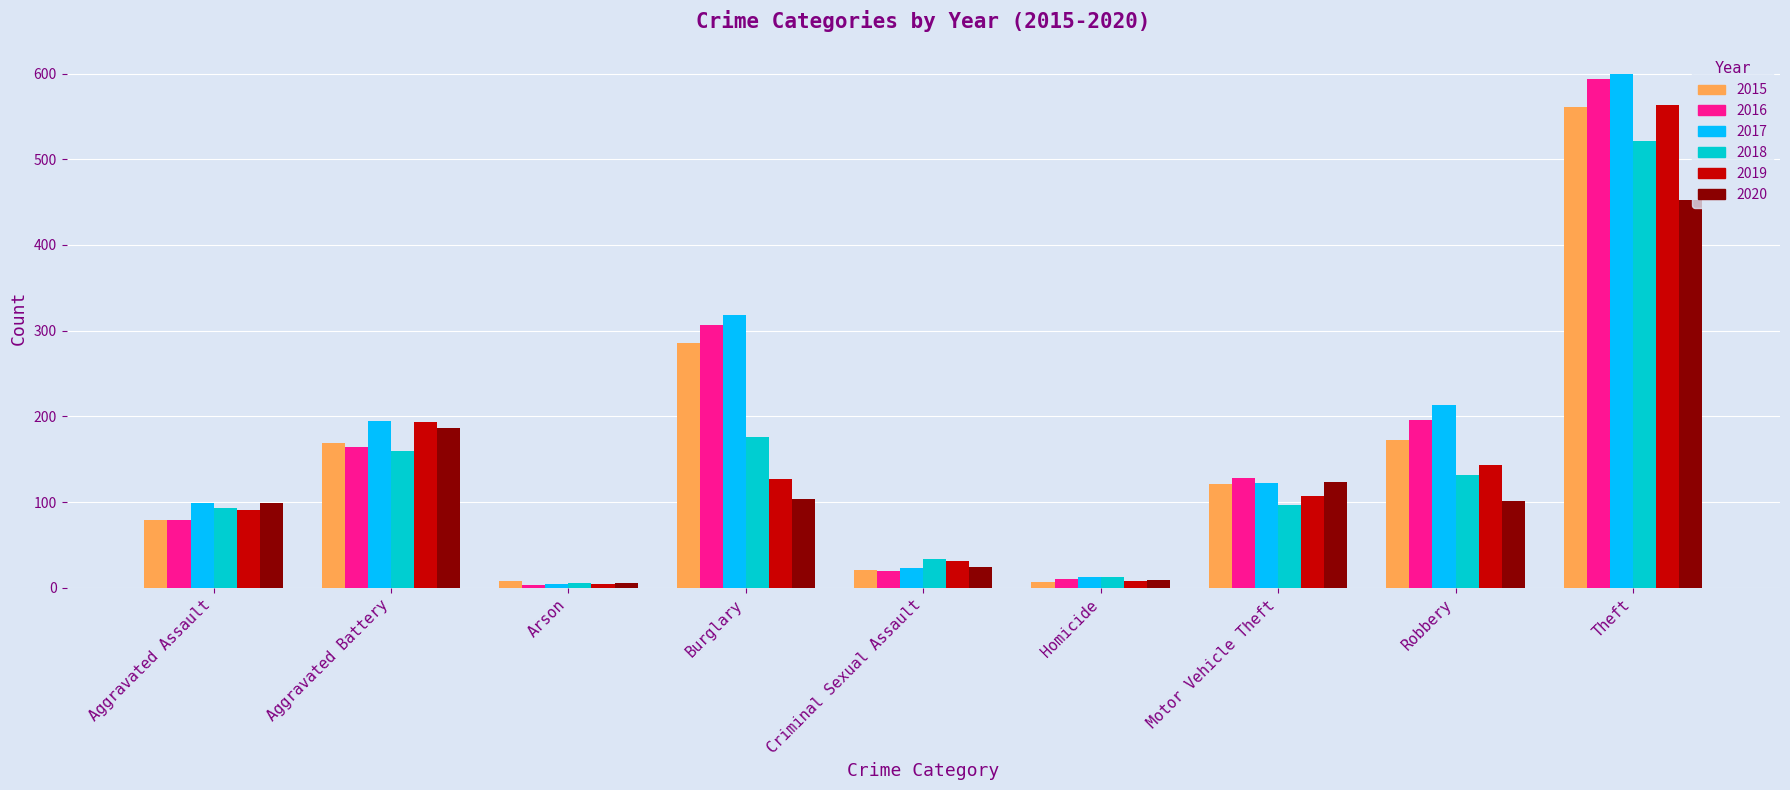

At how many categories does at least one series exceed 154?

4